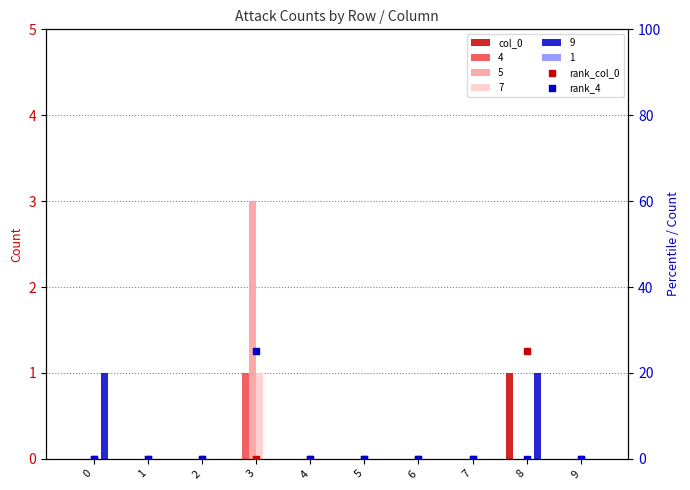

Is the value of rank_col_0 at 9 greater than the value of col_0 at 3?

No